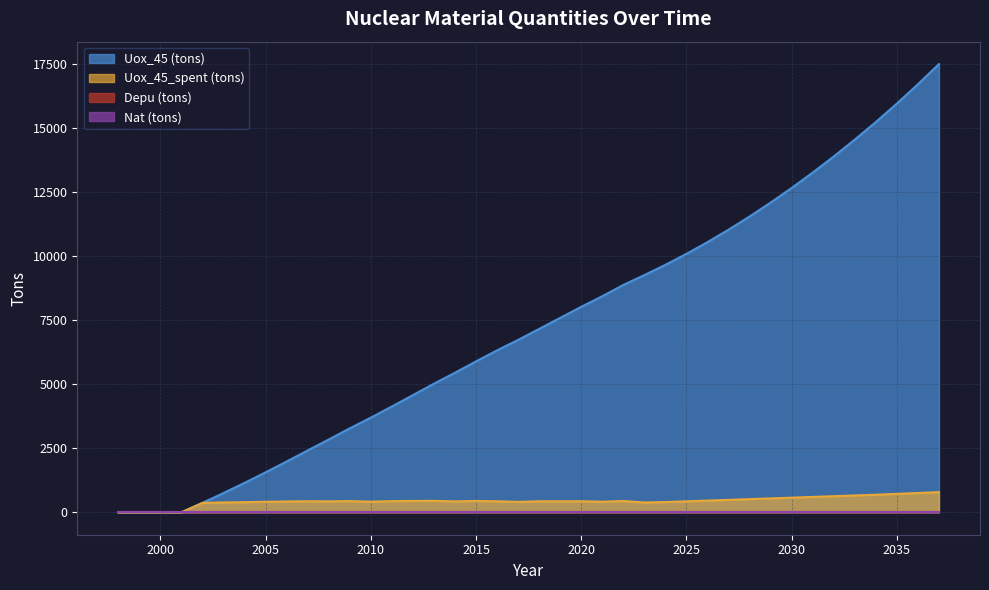

True or false: Uox_45_spent (tons) and Uox_45 (tons) intersect in this chart.

False